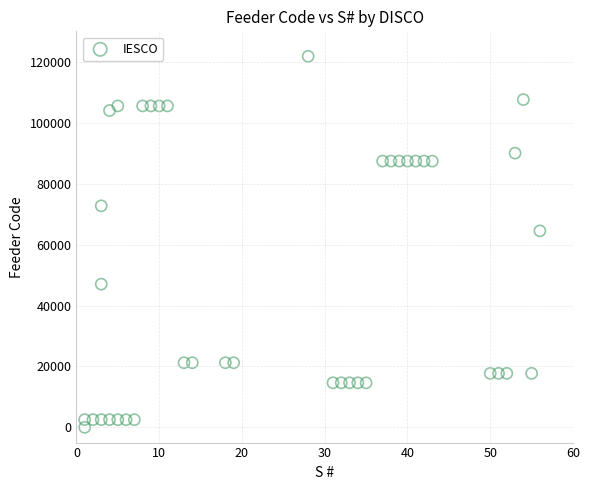

What Y value in the scatter plot is closest to 60901?

64503